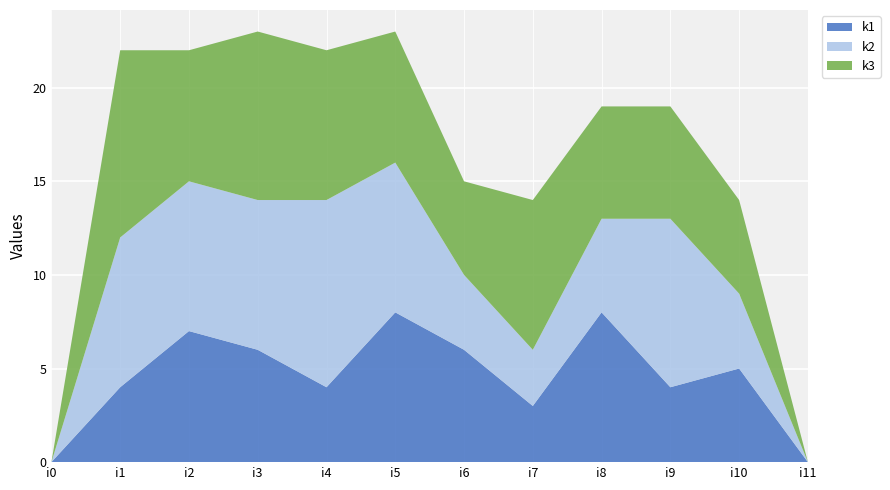

Reading left to right, list all the values displayed in this chart.

k1: i0=0	i1=4	i2=7	i3=6	i4=4	i5=8	i6=6	i7=3	i8=8	i9=4	i10=5	i11=0
k2: i0=0	i1=8	i2=8	i3=8	i4=10	i5=8	i6=4	i7=3	i8=5	i9=9	i10=4	i11=0
k3: i0=0	i1=10	i2=7	i3=9	i4=8	i5=7	i6=5	i7=8	i8=6	i9=6	i10=5	i11=0